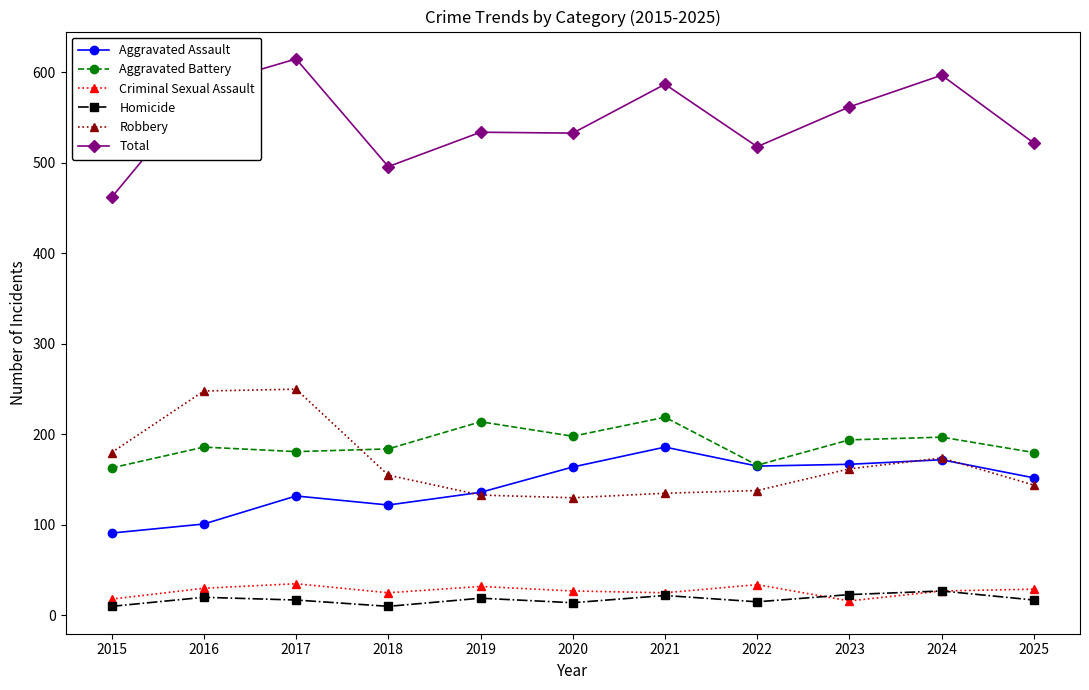

How many series are shown in this chart?

6